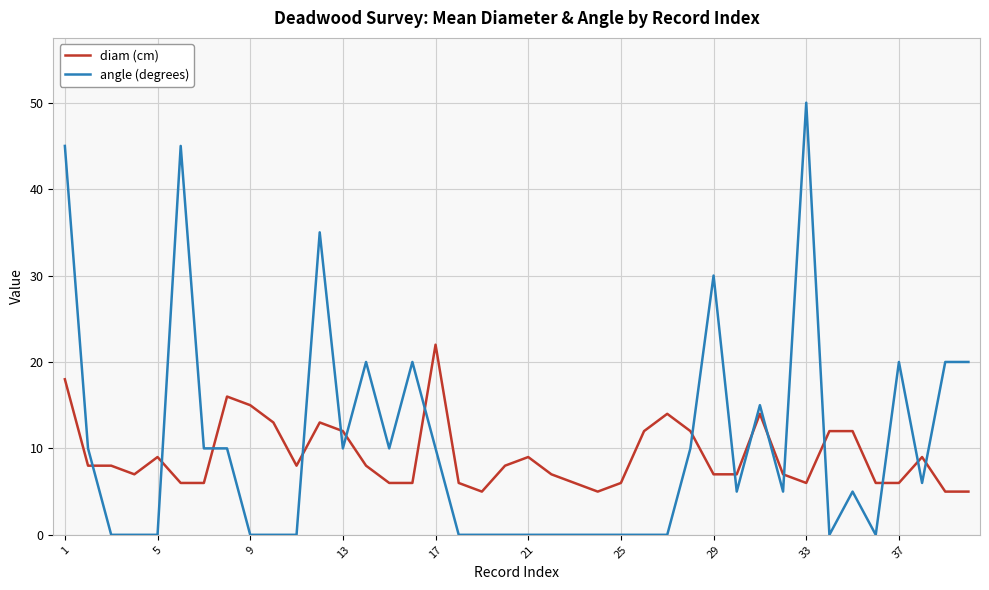

What is the lowest value of the diam (cm) series?

5